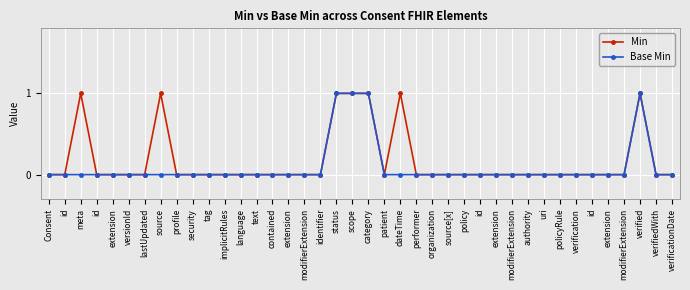

In Base Min, how many points are higher than both neighbors (excluding endpoints)?

1